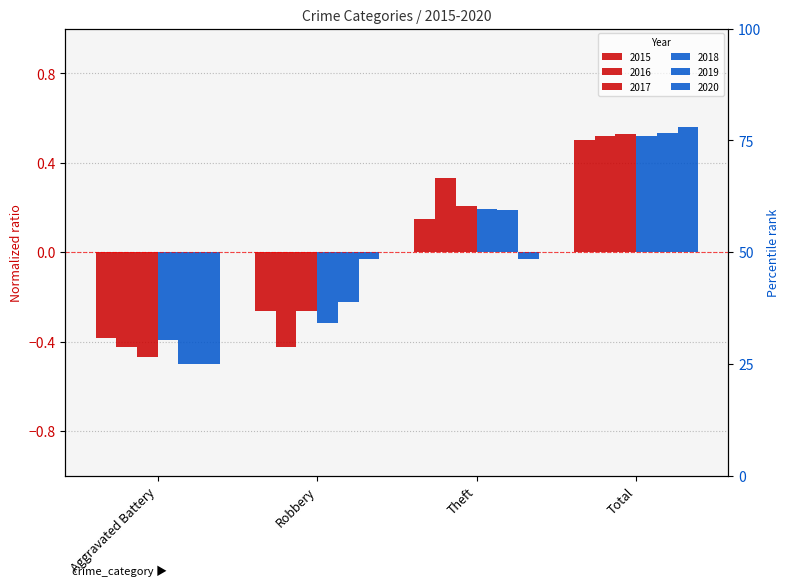

Is it true that 2018 equals -0.3 at Robbery?

True